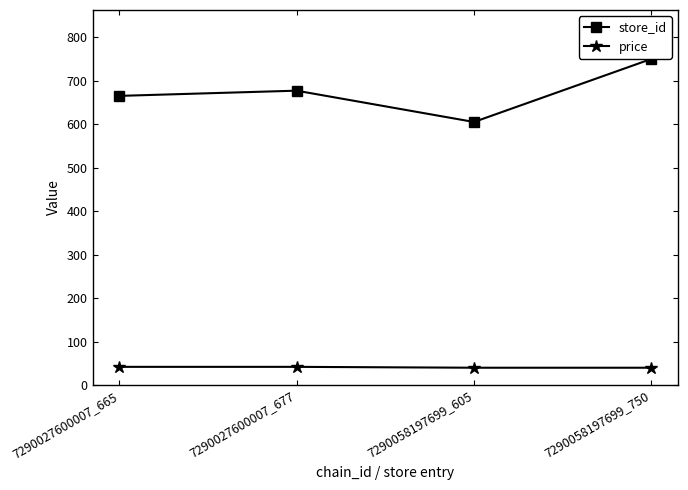

True or false: price and store_id intersect in this chart.

False